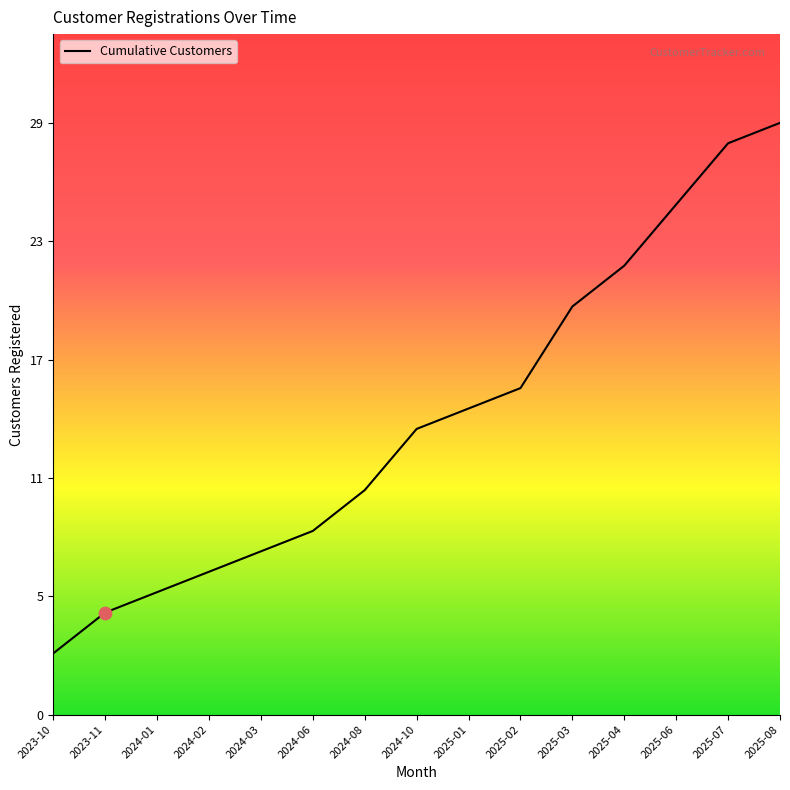

What is the change in value from 2023-11 to 2024-08?

+6